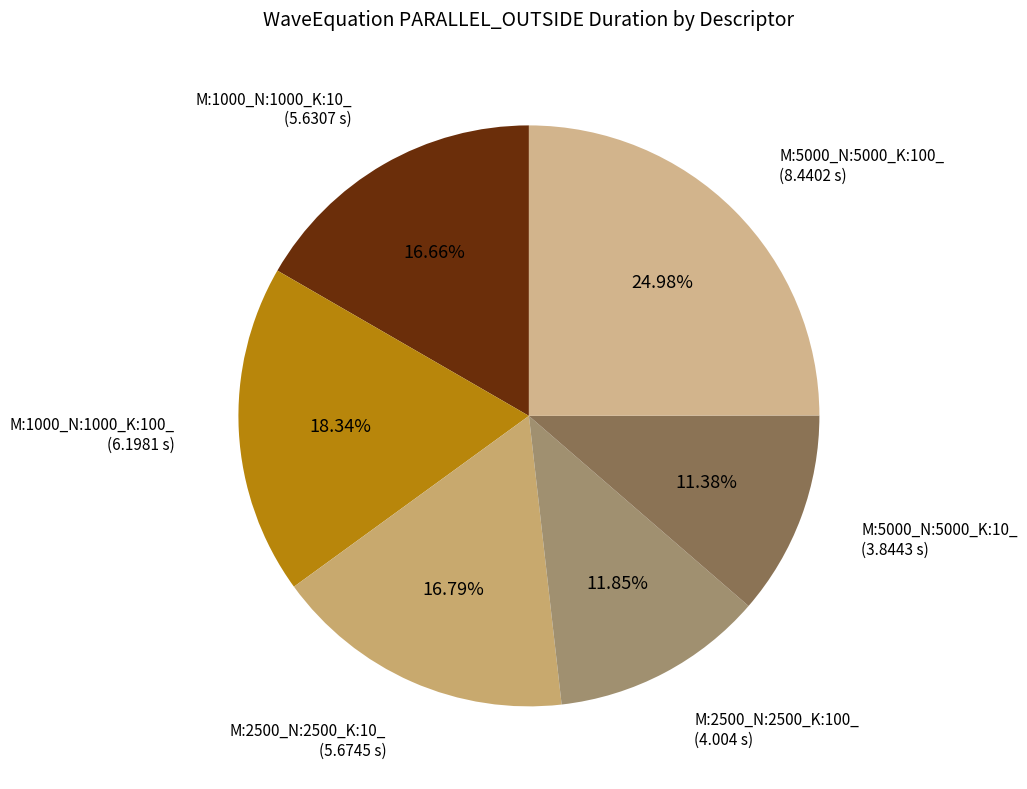

To the nearest percent, what is the difference between the largest and smallest slice percentages?

14%